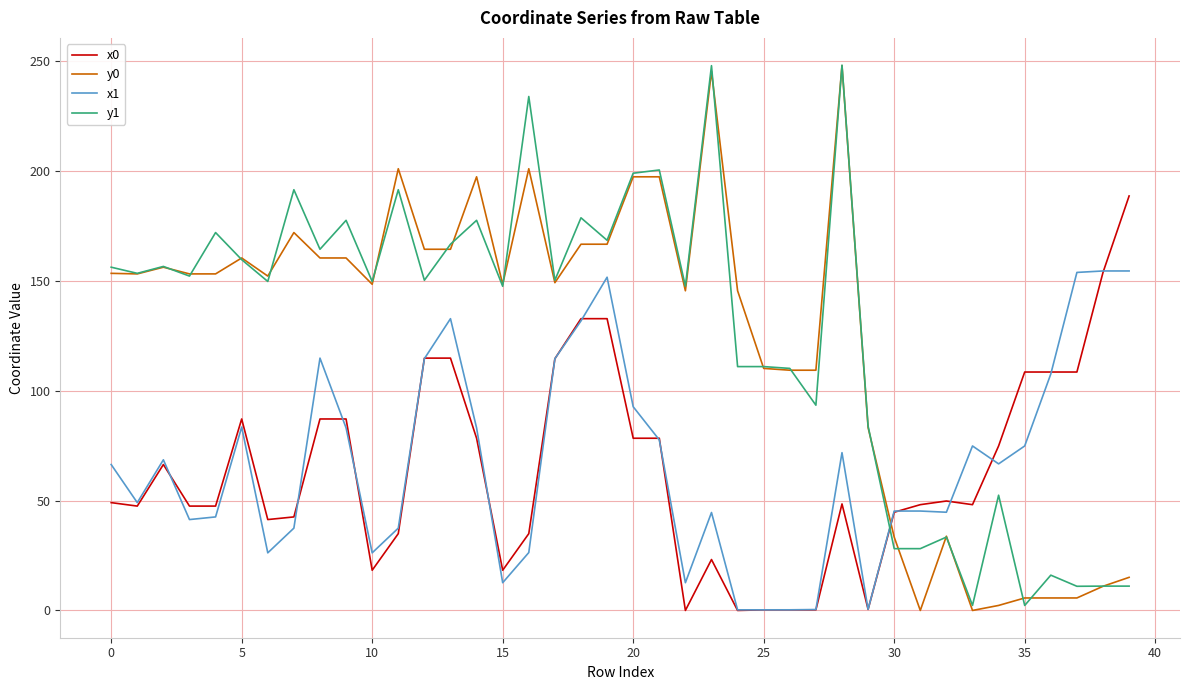

What is the maximum value shown in the chart?

248.2